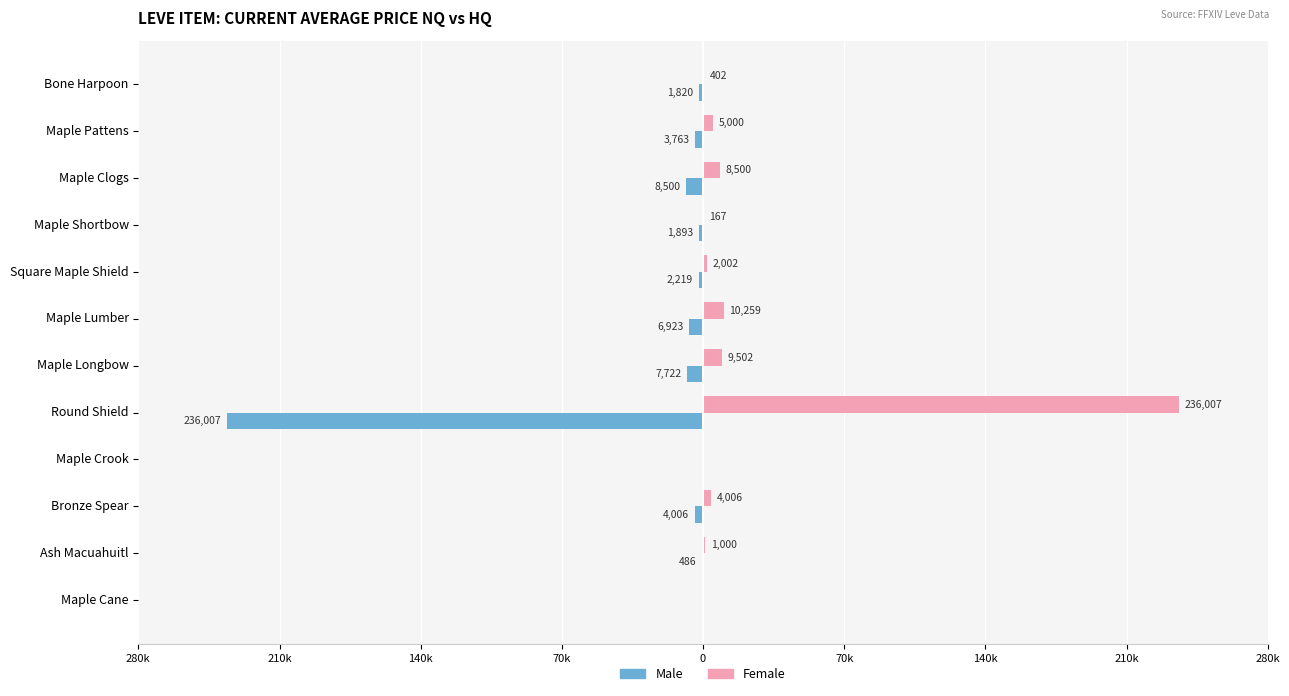

What are all the series names shown in the legend?

Male, Female